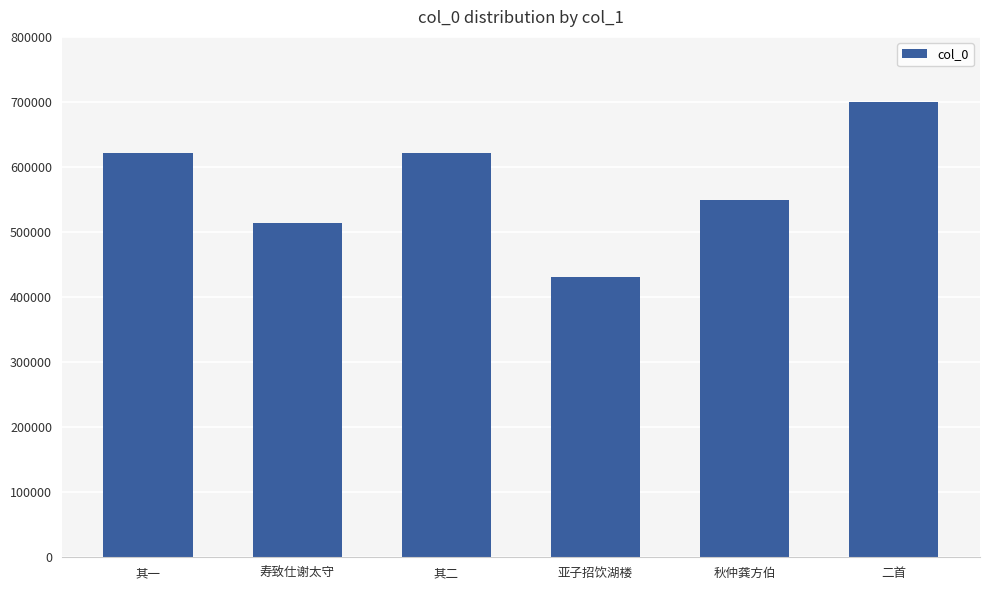

What is the difference between the maximum and minimum values?

269261